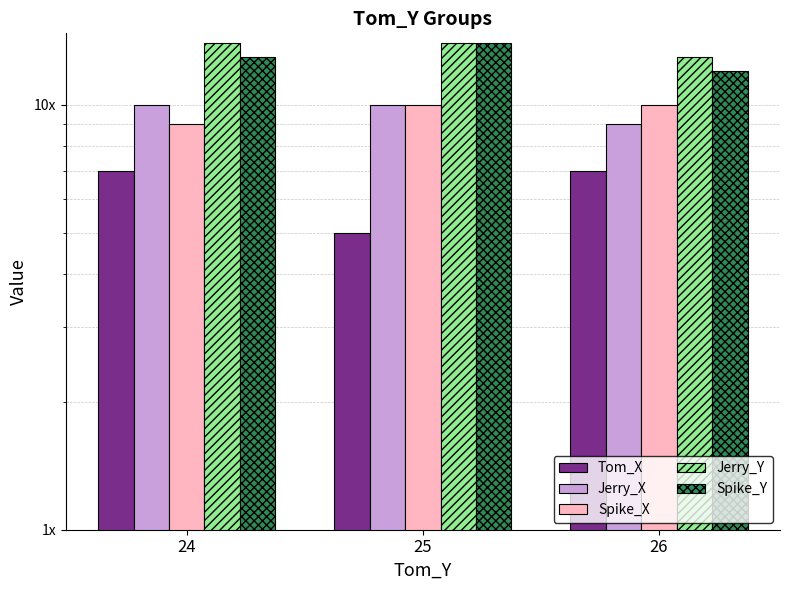

Reading left to right, what are all the values shown in this chart?

Tom_X: 7	5	7
Jerry_X: 10	10	9
Spike_X: 9	10	10
Jerry_Y: 14	14	13
Spike_Y: 13	14	12